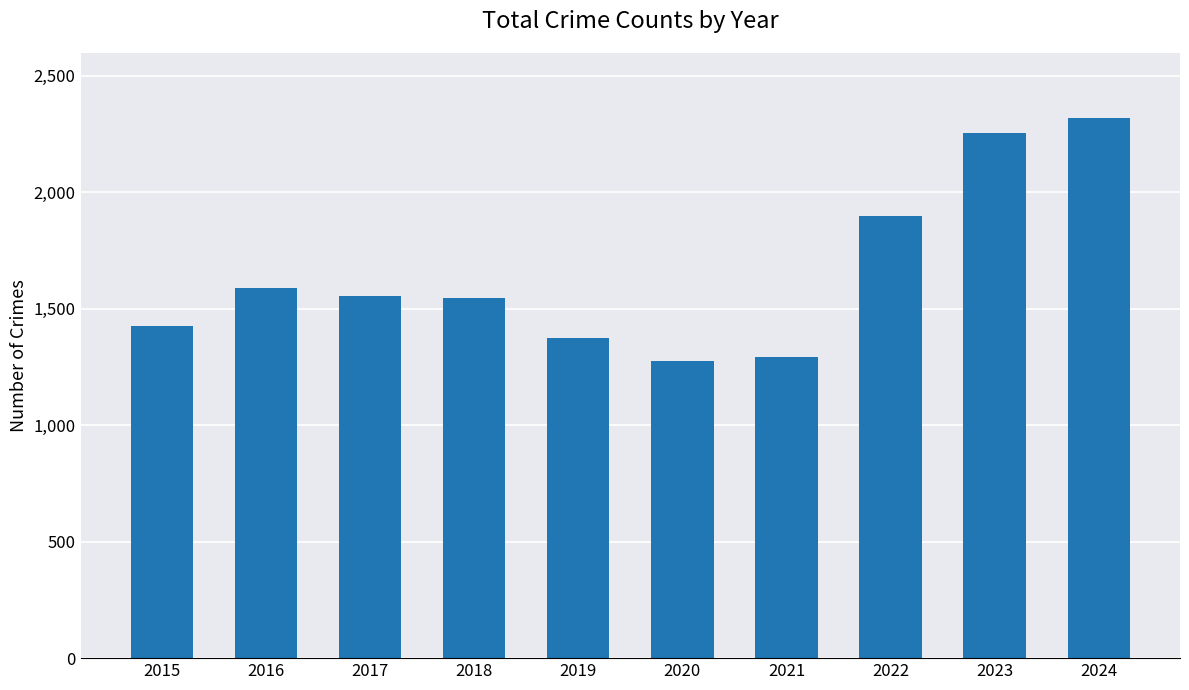

What is the maximum value shown in the chart?

2320